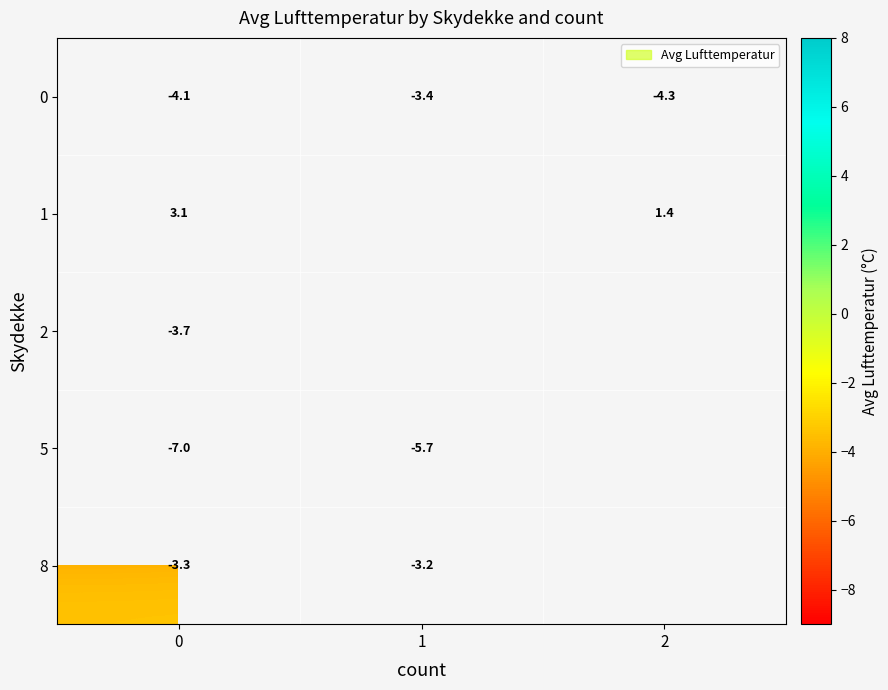

Which series has the largest range (max minus min)?

1